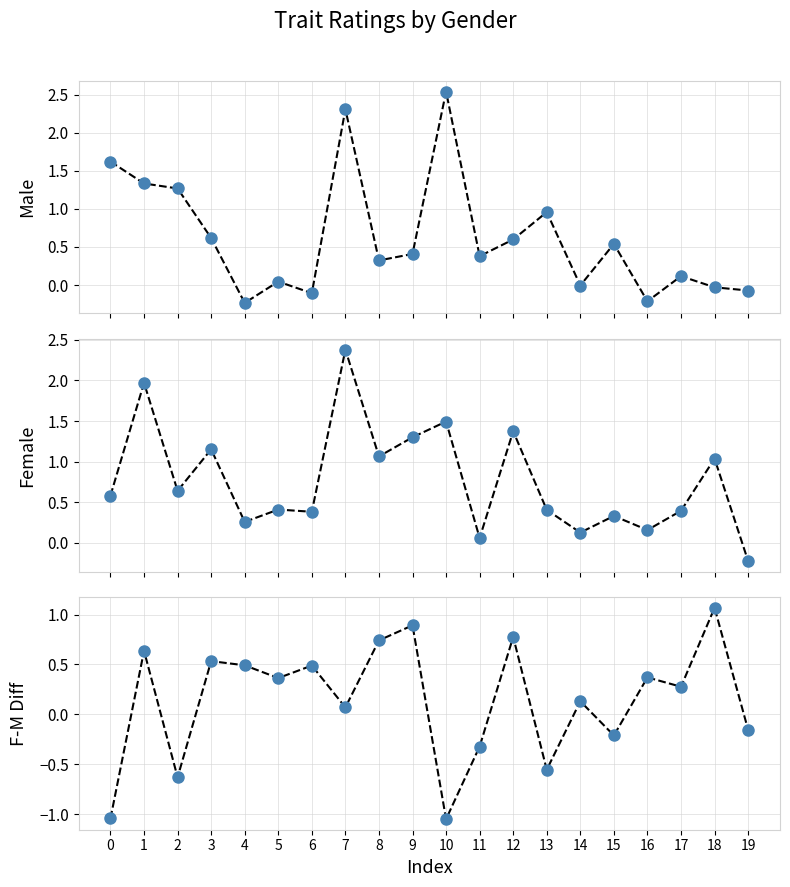

Does the chart have visible grid lines?

Yes